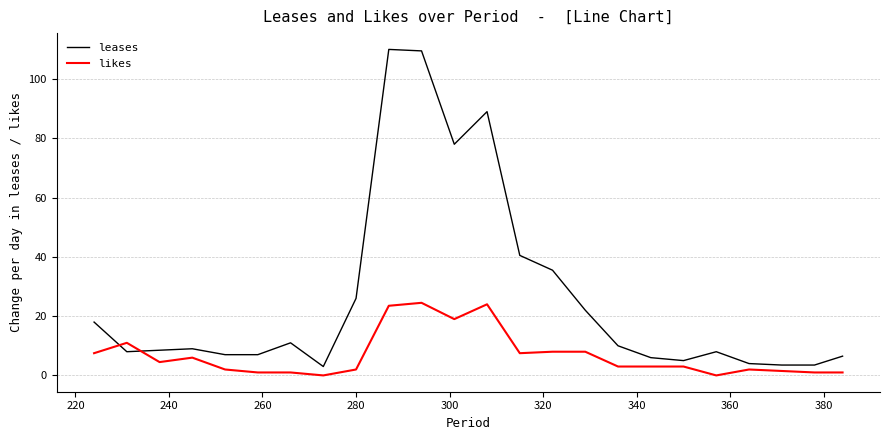

Which series has the widest spread of values?

leases